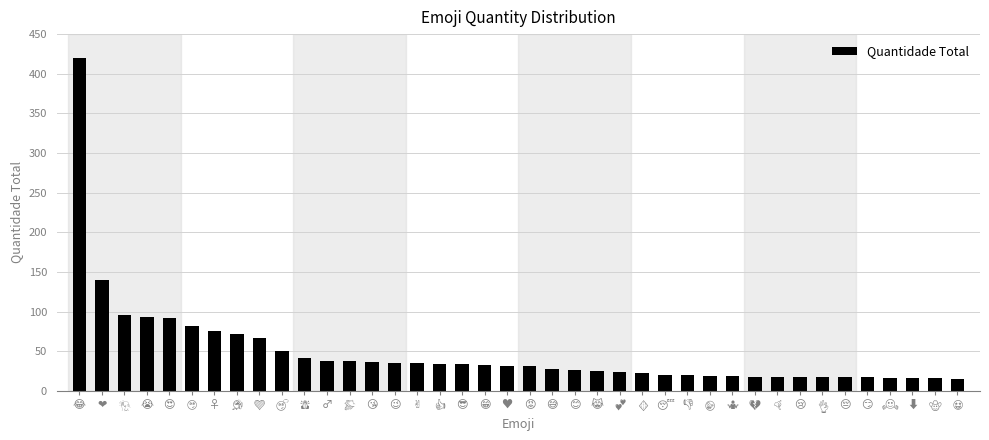

What is the greatest value displayed?

420